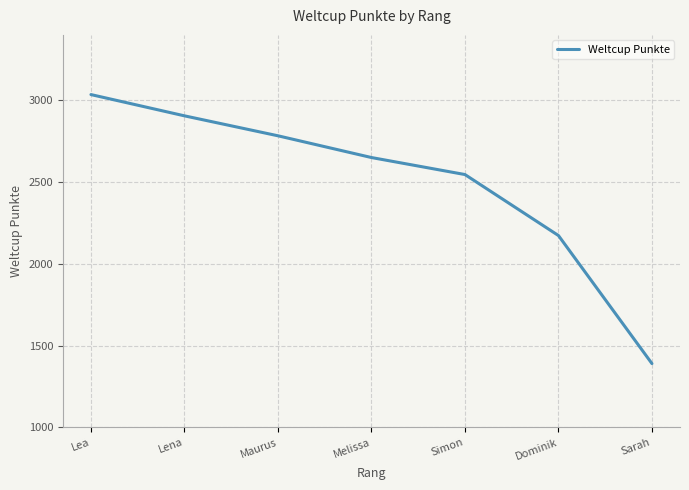

What is the change in value from Maurus to Melissa?

-133